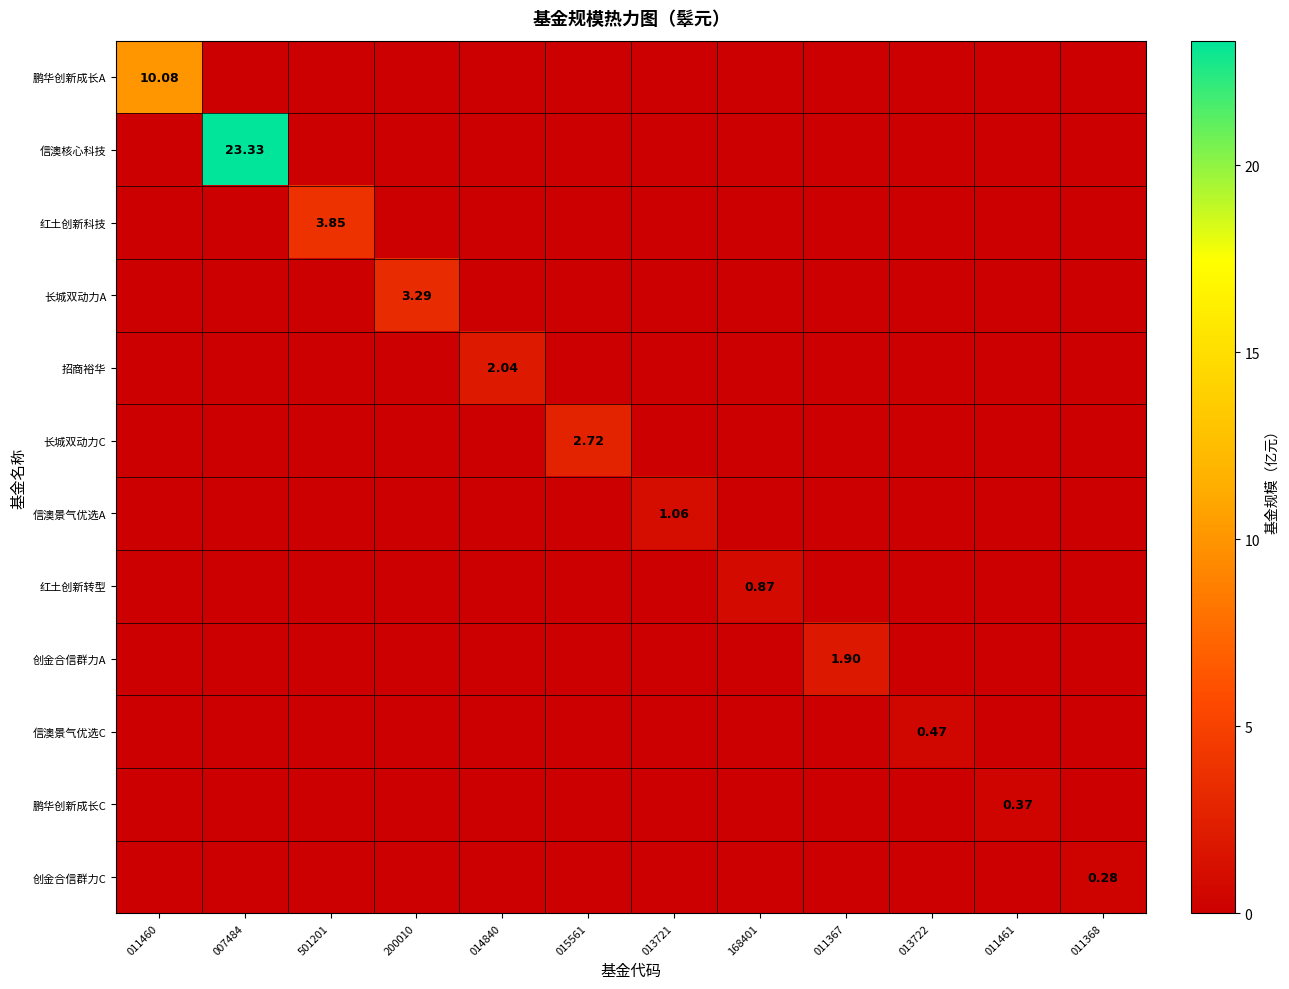

True or false: 创金合信群力C has a value of 0.0 at 011460.

True